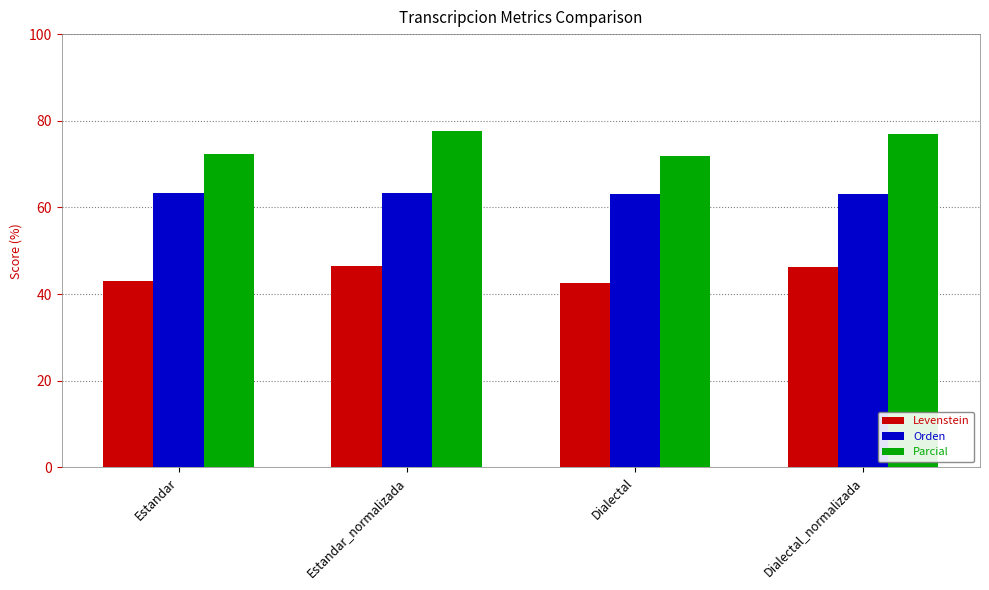

Does the chart contain any negative values?

No